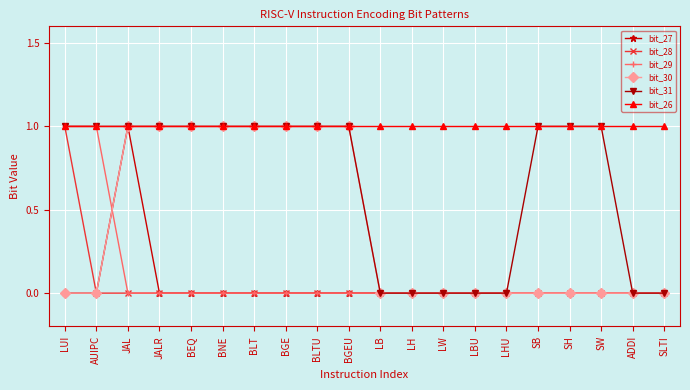

Is it true that bit_31 equals 0 at LW?

True